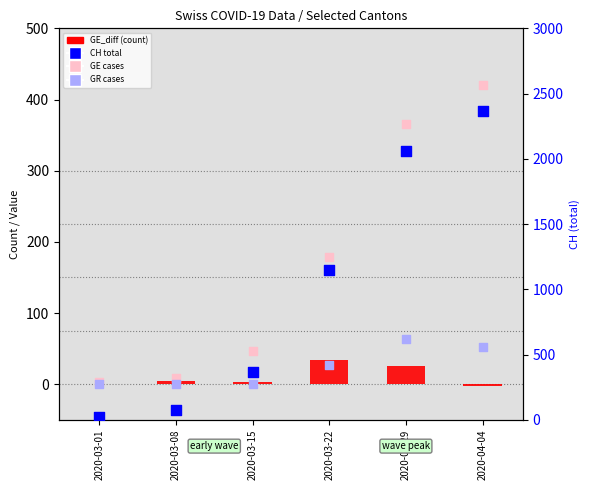

At how many categories does at least one series exceed 223?

4